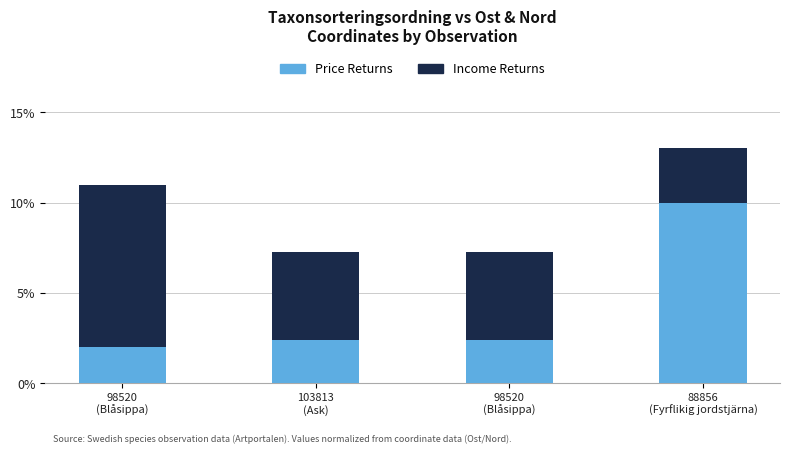

How many bars are there in total?

4